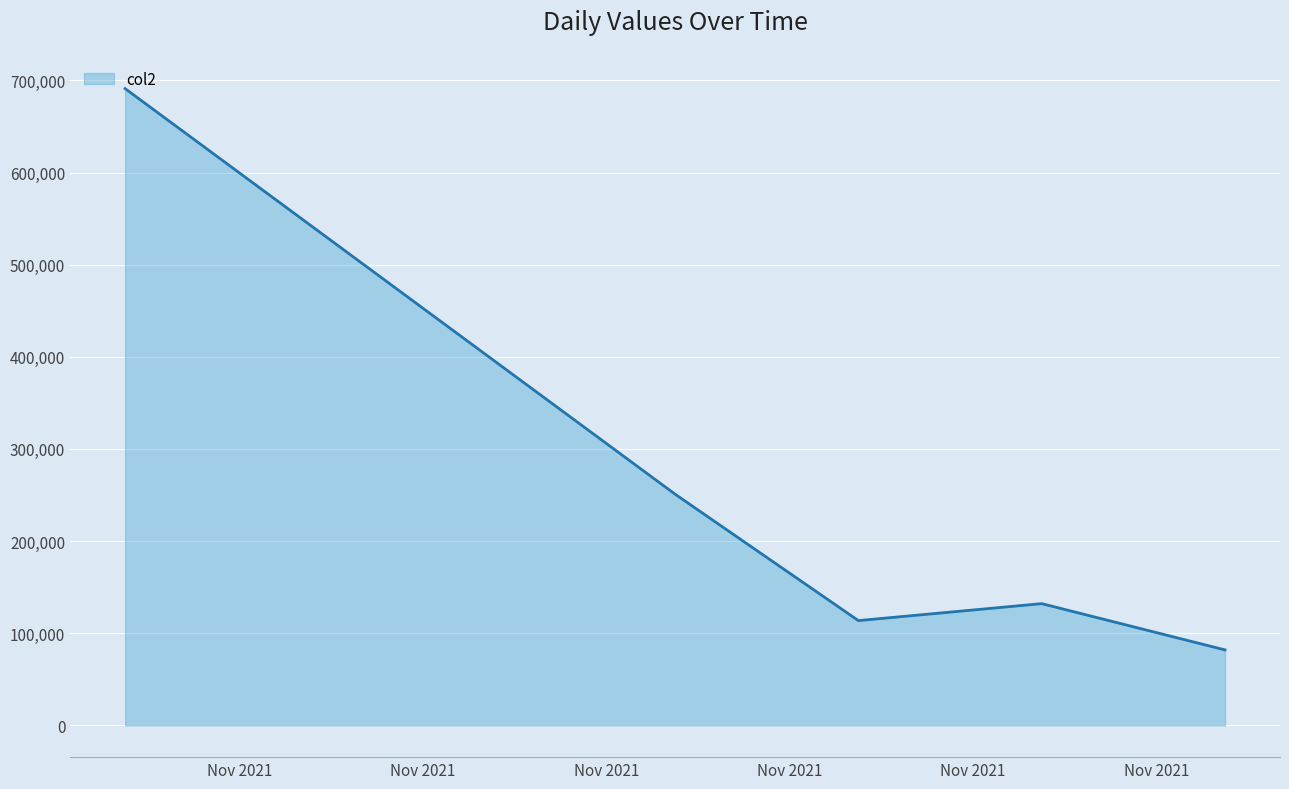

What is the greatest value displayed?

691086